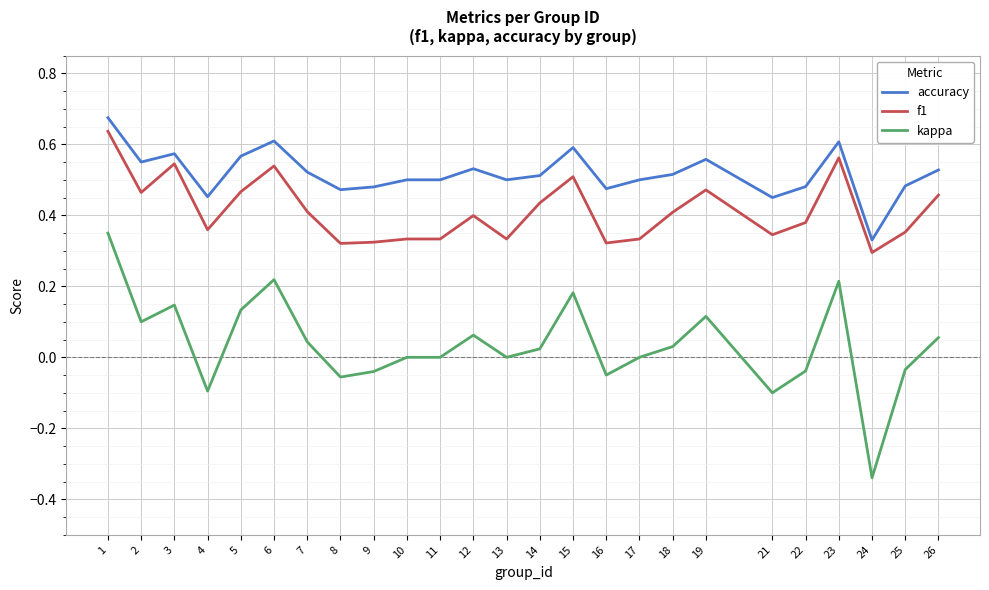

Which series has the largest range (max minus min)?

kappa